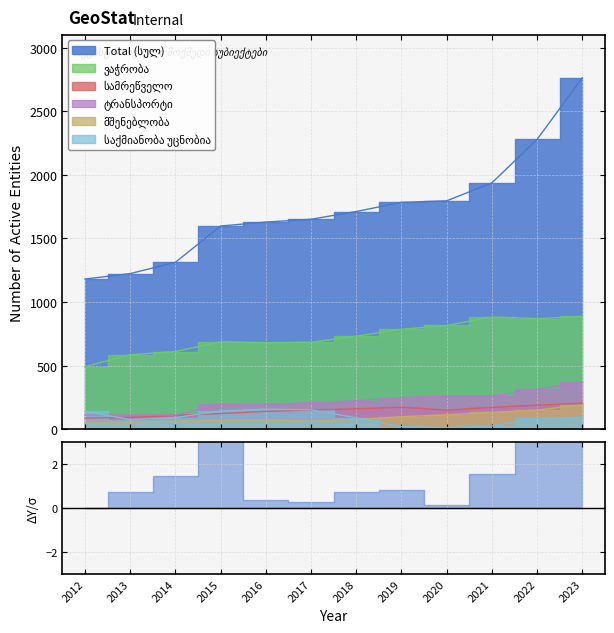

At which category does სამრეწველო reach its first local peak?

2019